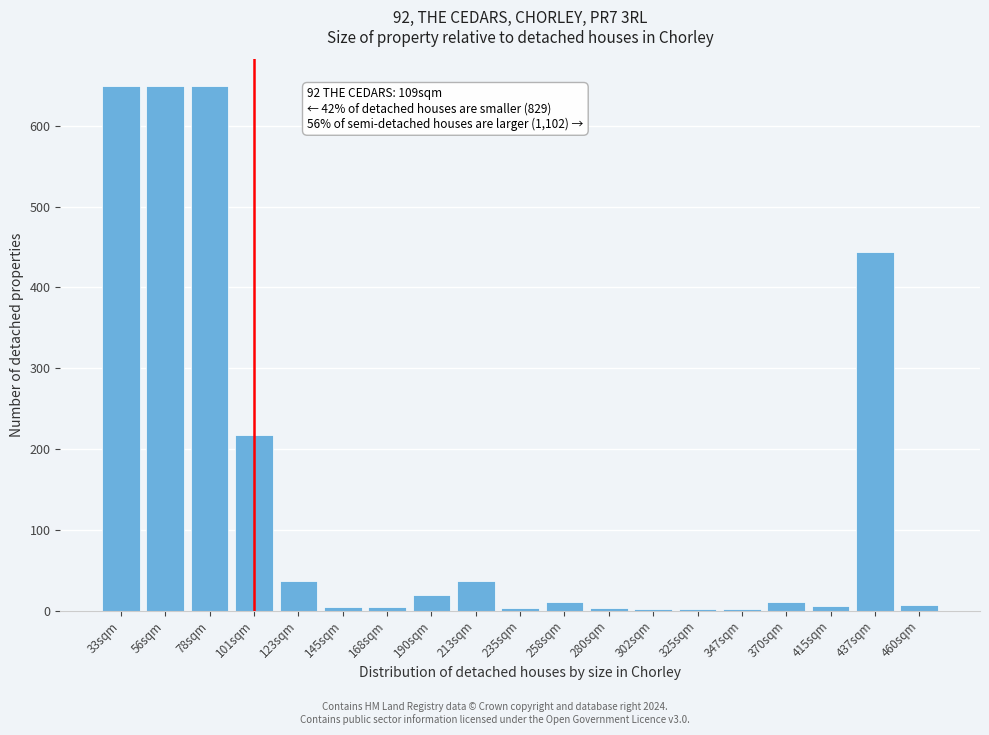

What is the sum of the values at 213sqm and 78sqm?

686.2